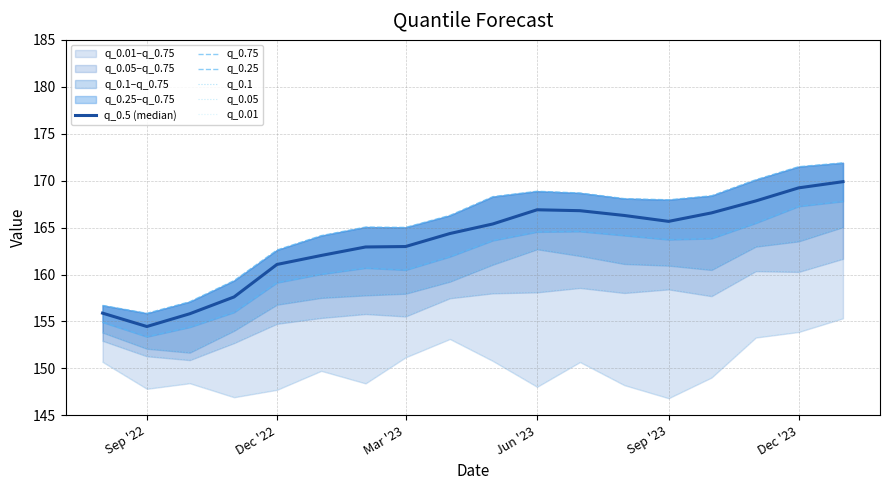

What is the value of the q_0.05 point at the 15th from the left?

157.7